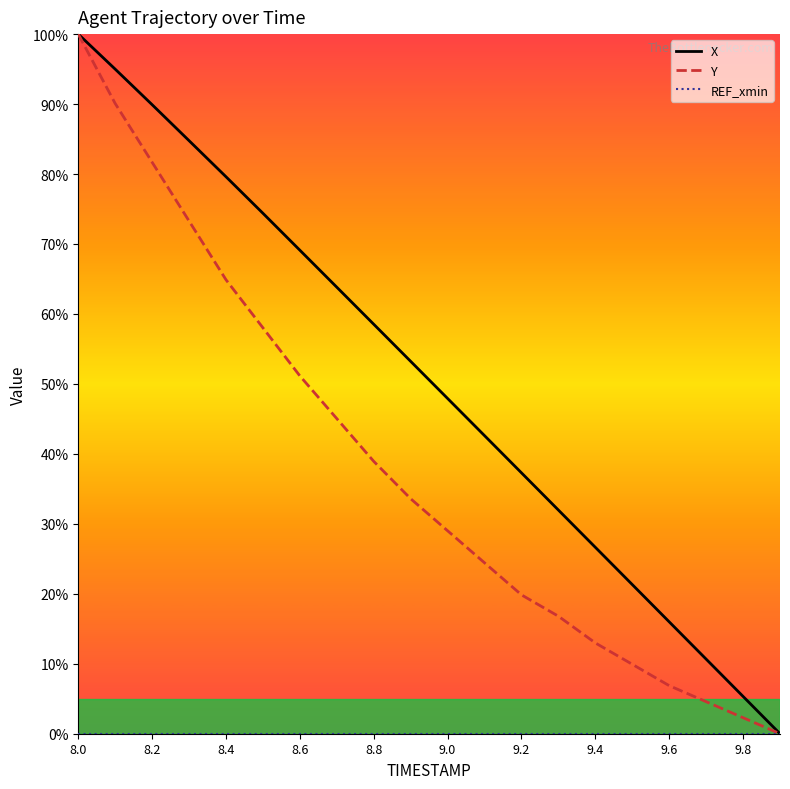

What is the greatest value displayed?

100.0